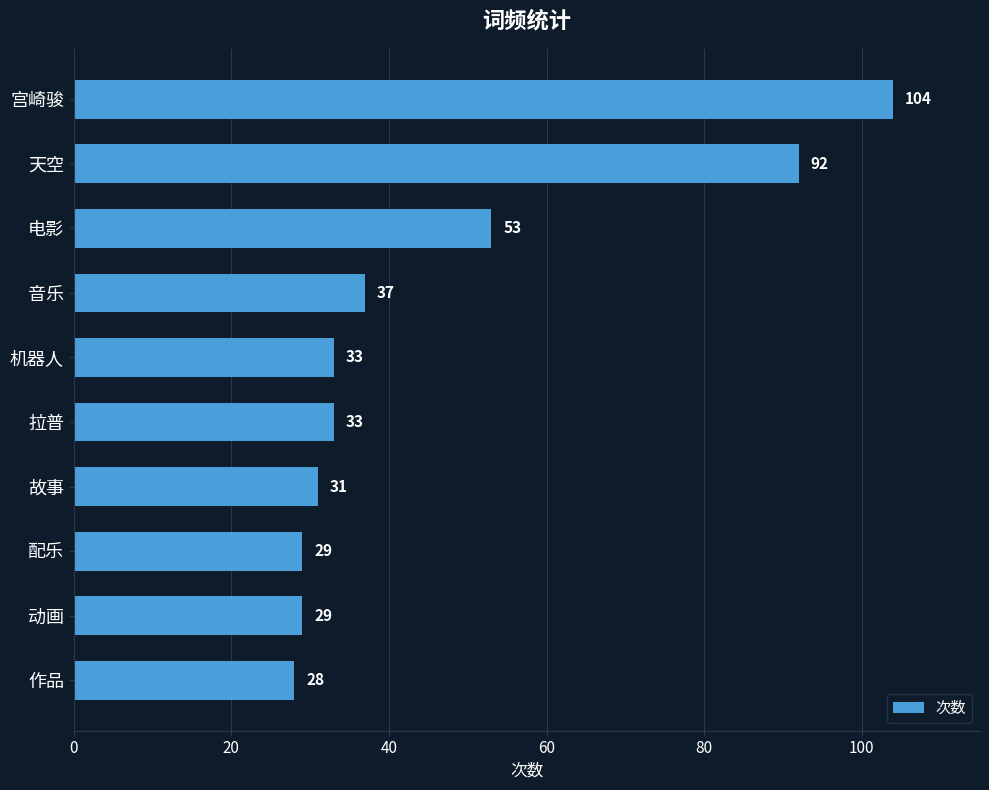

How many data points are less than 33?

4